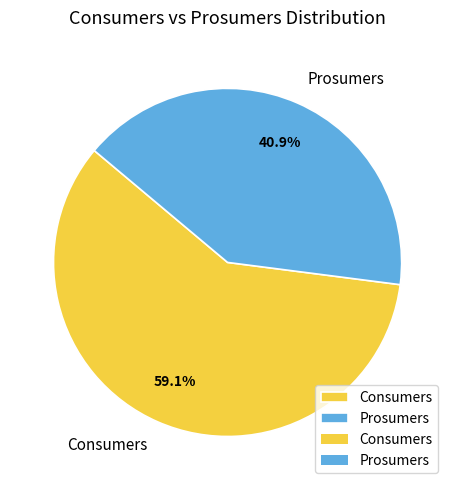

What portion of the pie excludes Consumers?

40.9%